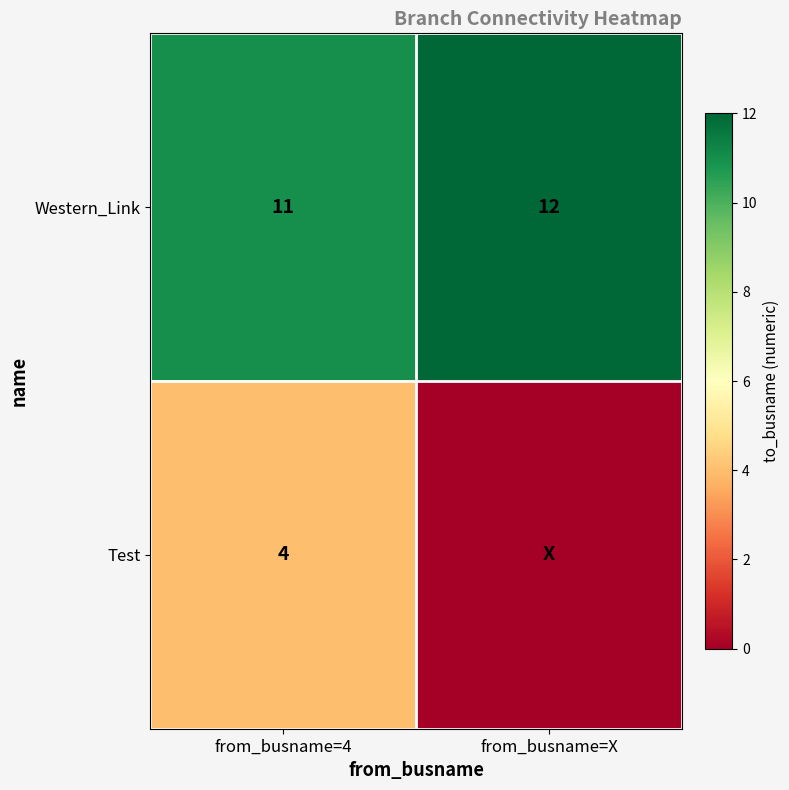

Rank the series at from_busname=4 from highest to lowest value.

Western_Link, Test